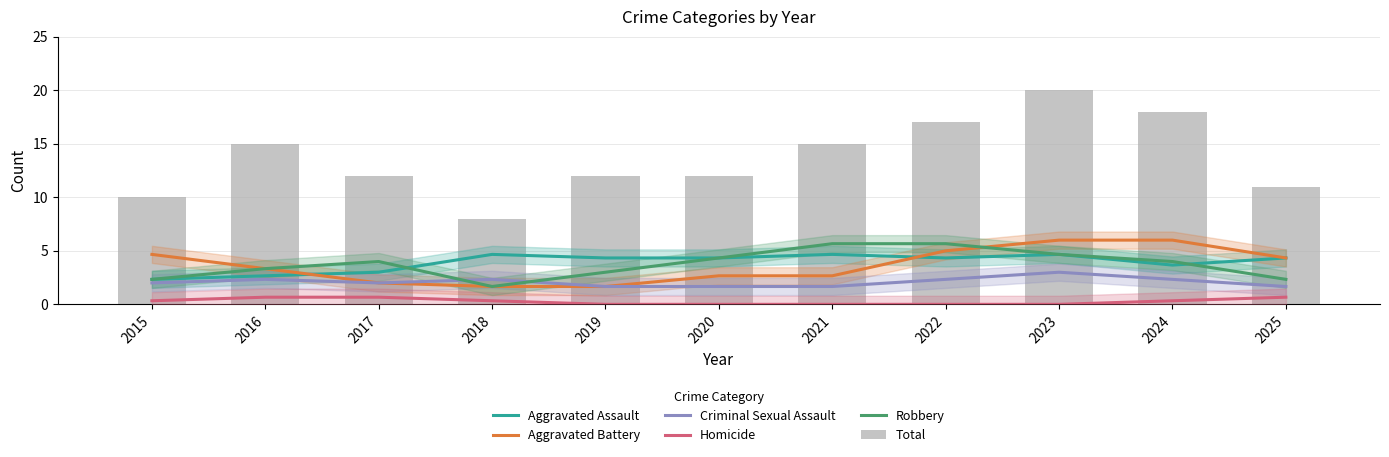

Which series has the widest spread of values?

Total